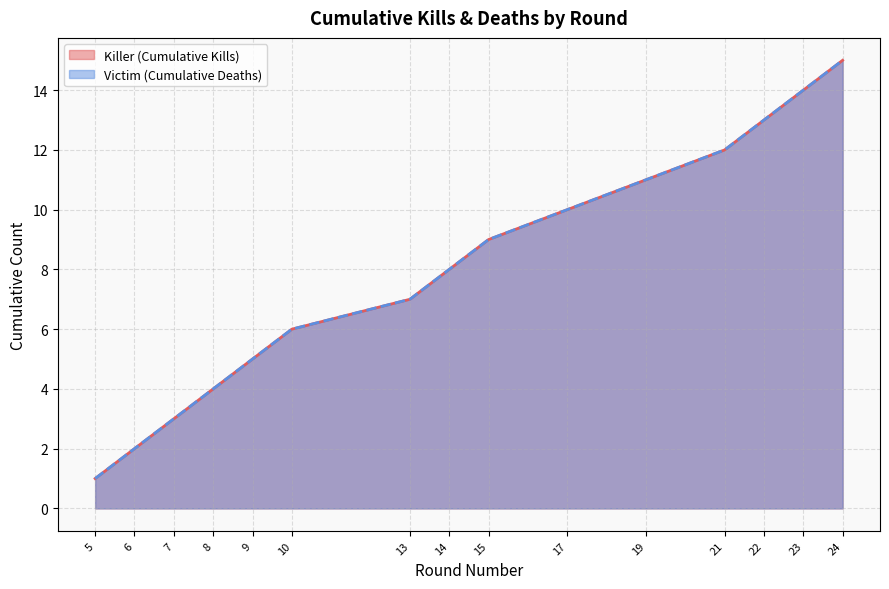

Reading left to right, what are all the values shown in this chart?

Kills per Round: 1	2	3	4	5	6	7	8	9	10	11	12	13	14	15
Cumulative Kills: 1	2	3	4	5	6	7	8	9	10	11	12	13	14	15